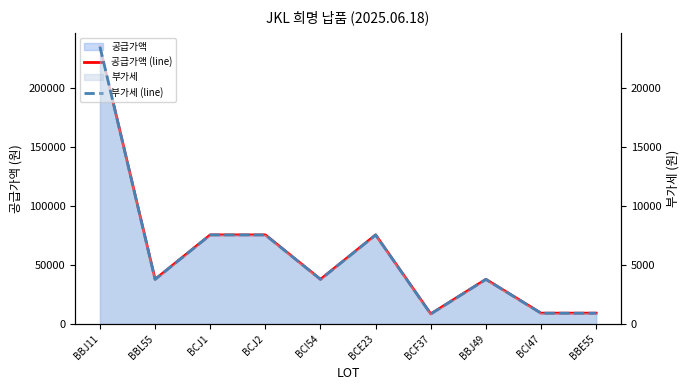

What value does the 부가세 (line) series have at BBJ49, to the nearest 10?

3760